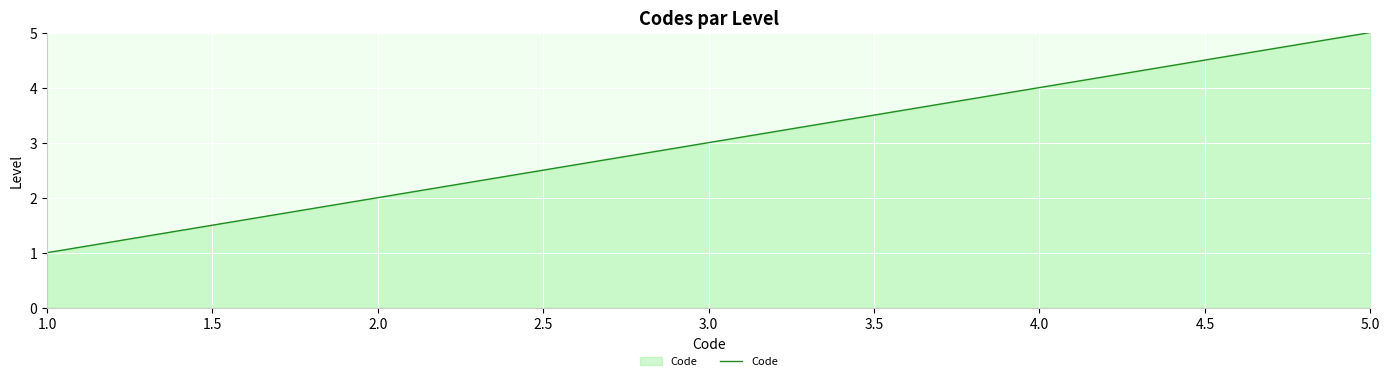

Rank the categories by value from highest to lowest.

5.0, 4.0, 3.0, 2.0, 1.0